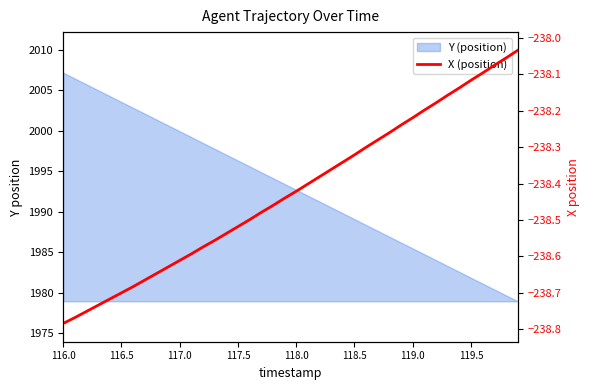

What is the label of the 3rd point from the left?

117.0